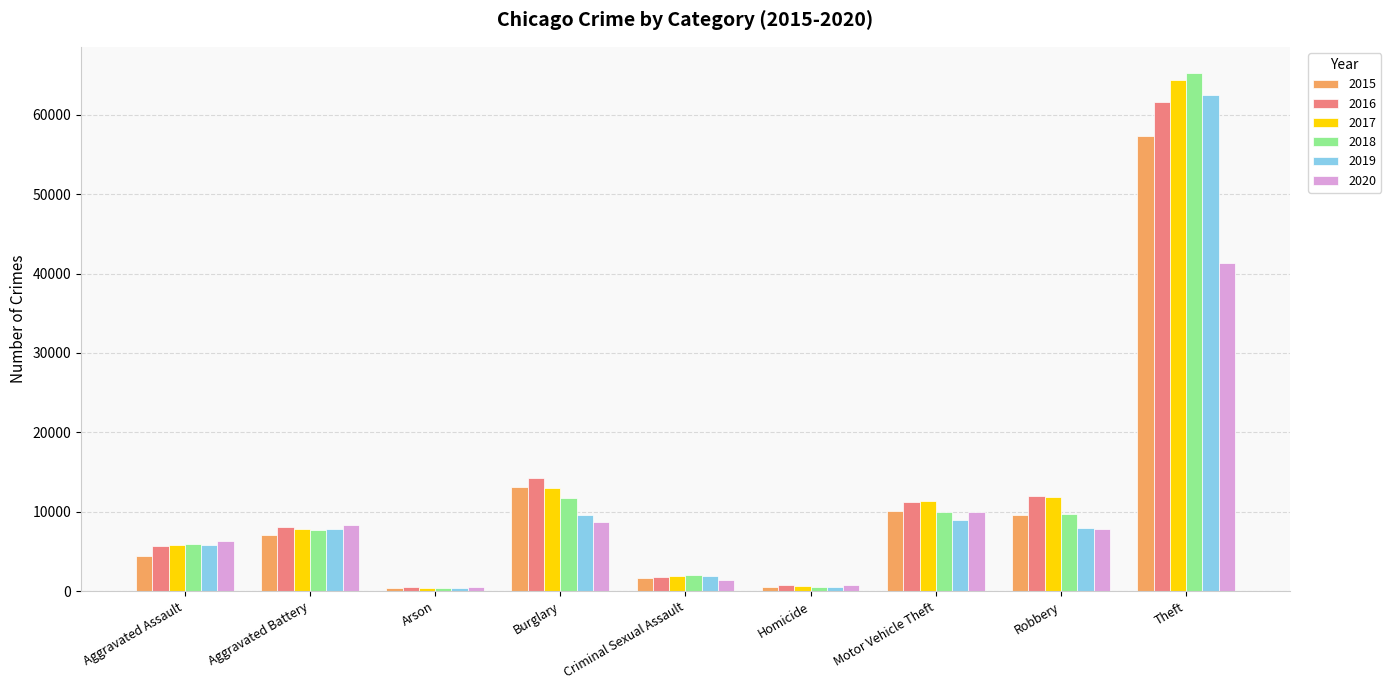

Between Aggravated Assault and Burglary, which series saw the biggest shift?

2015